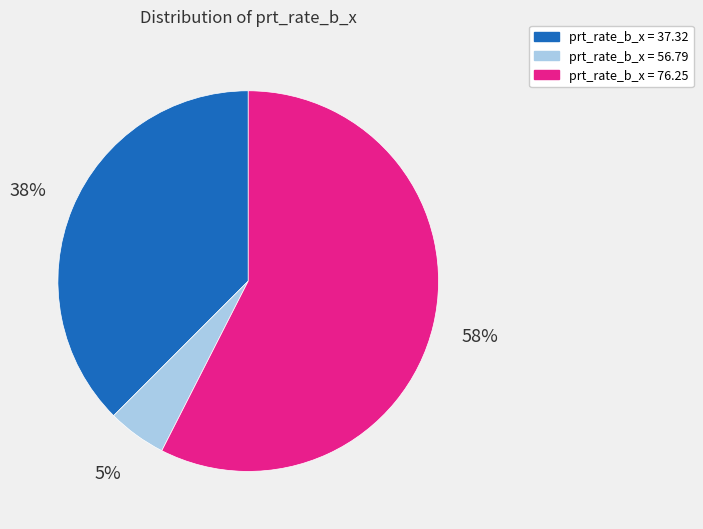

How many segments does this pie chart have?

3